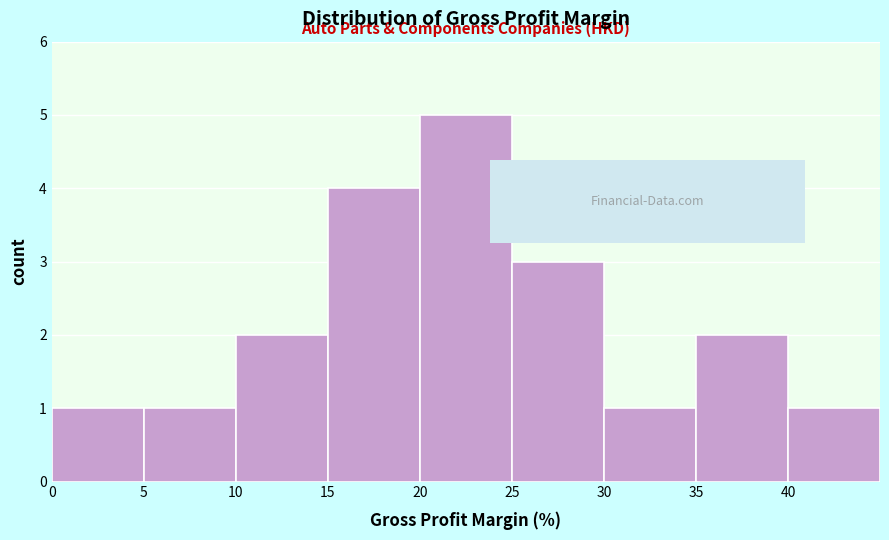

How tall is the bar that spans 40 to 45 on the x-axis? The values are not printed on the chart, so give them approximately, as read against the axis.

1